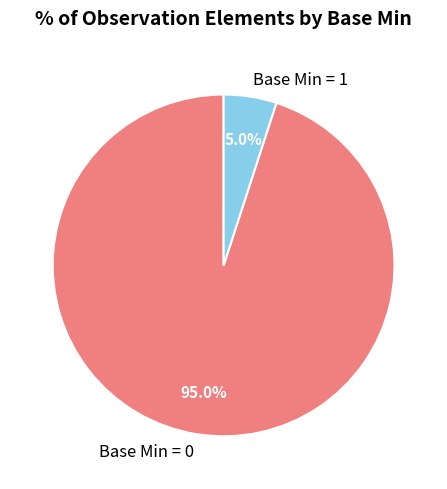

How many slices are in this pie chart?

2